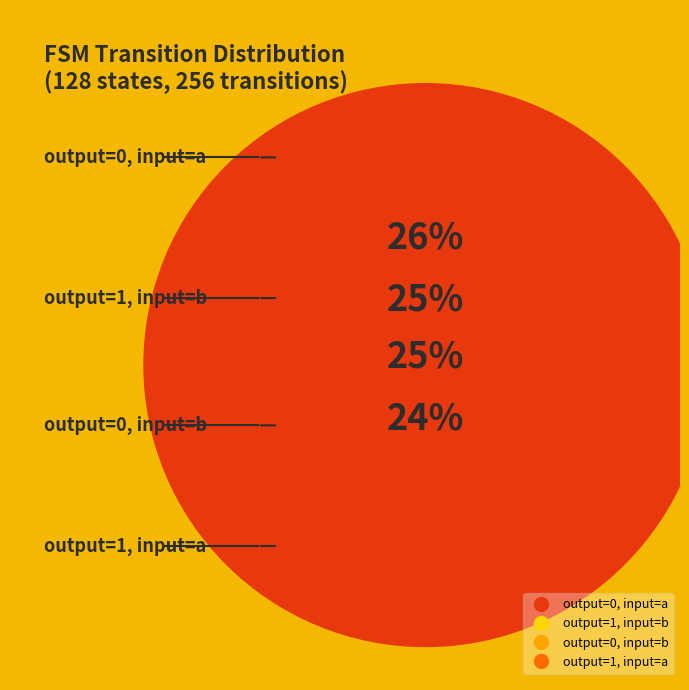

Rank the categories by value from lowest to highest.

output_symbol=1 & input=a, output_symbol=0 & input=b, output_symbol=1 & input=b, output_symbol=0 & input=a